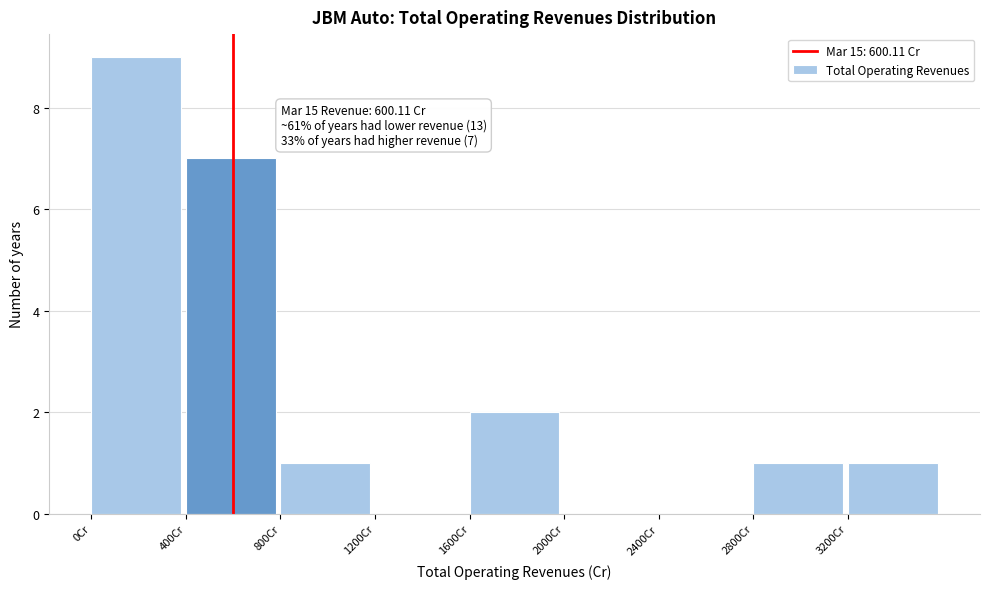

Over which range of the x-axis is the bar tallest?

0 to 400